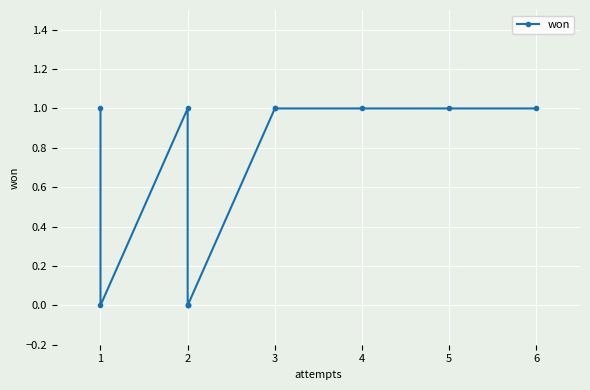

What is the difference between the maximum and second lowest values?

1